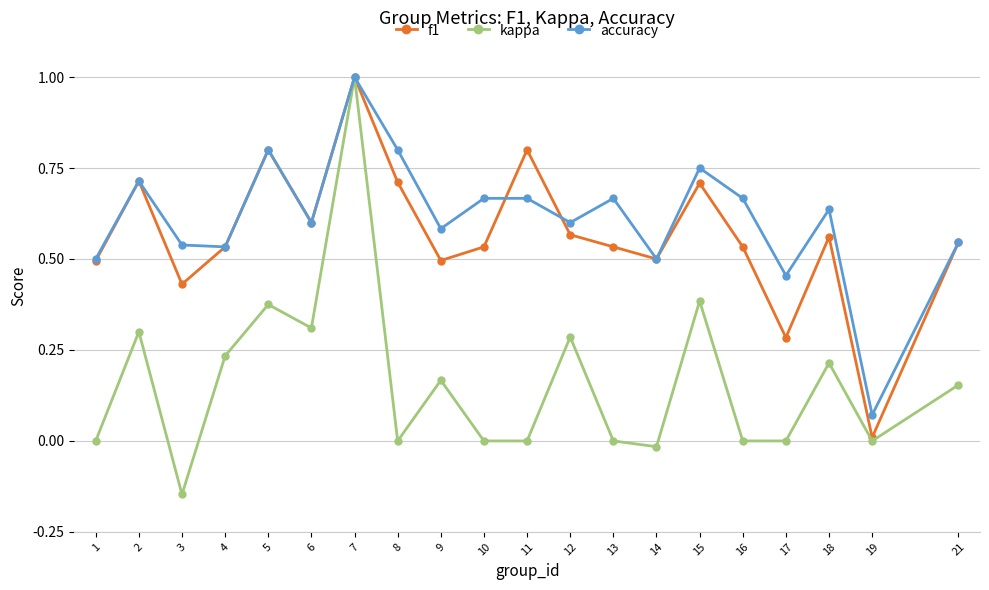

True or false: f1 has more than 2 interior local peaks.

True